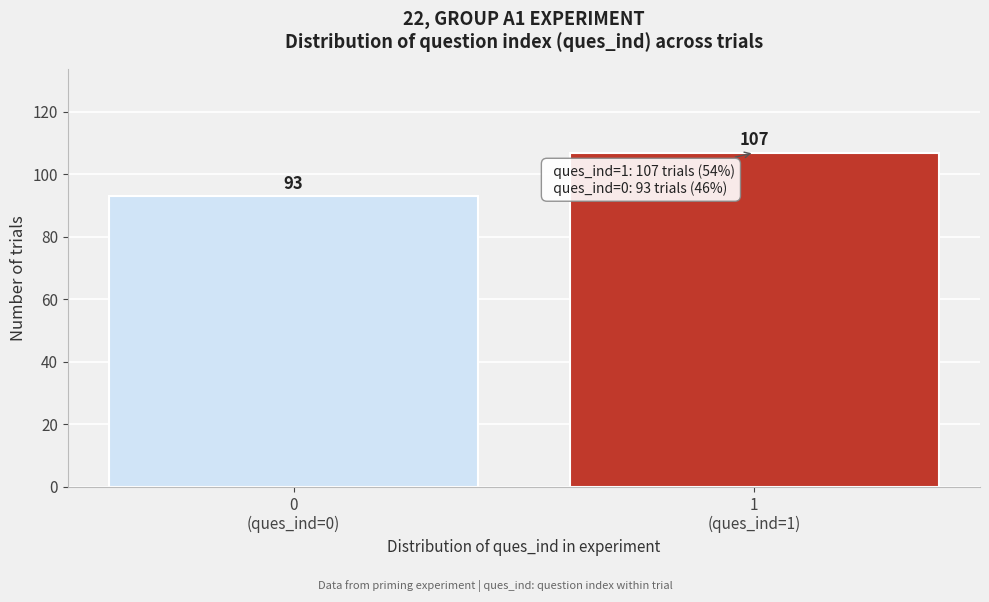

Reading left to right, extract all data points from this chart.

93	107